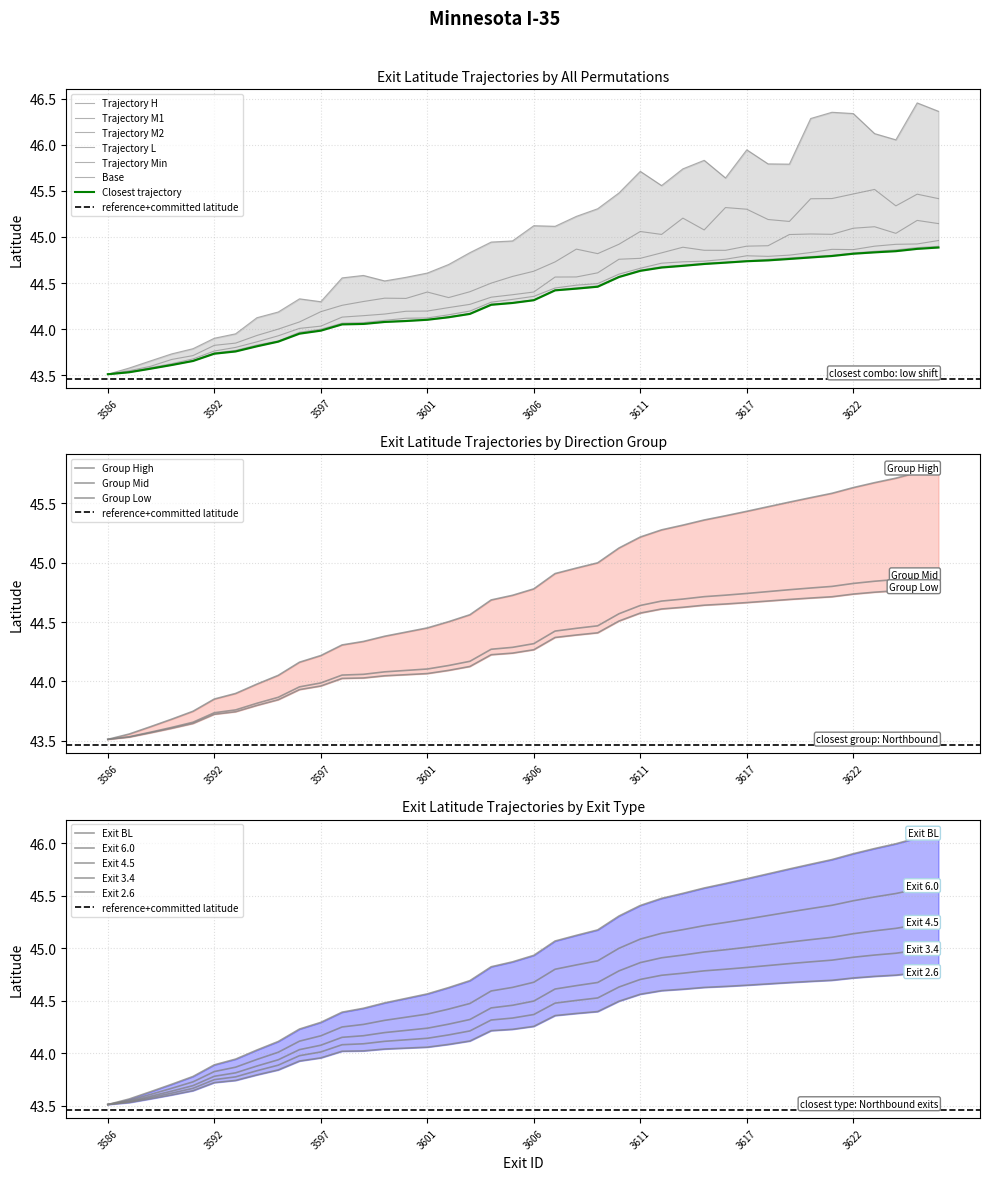

How many data points are less than 44?

11